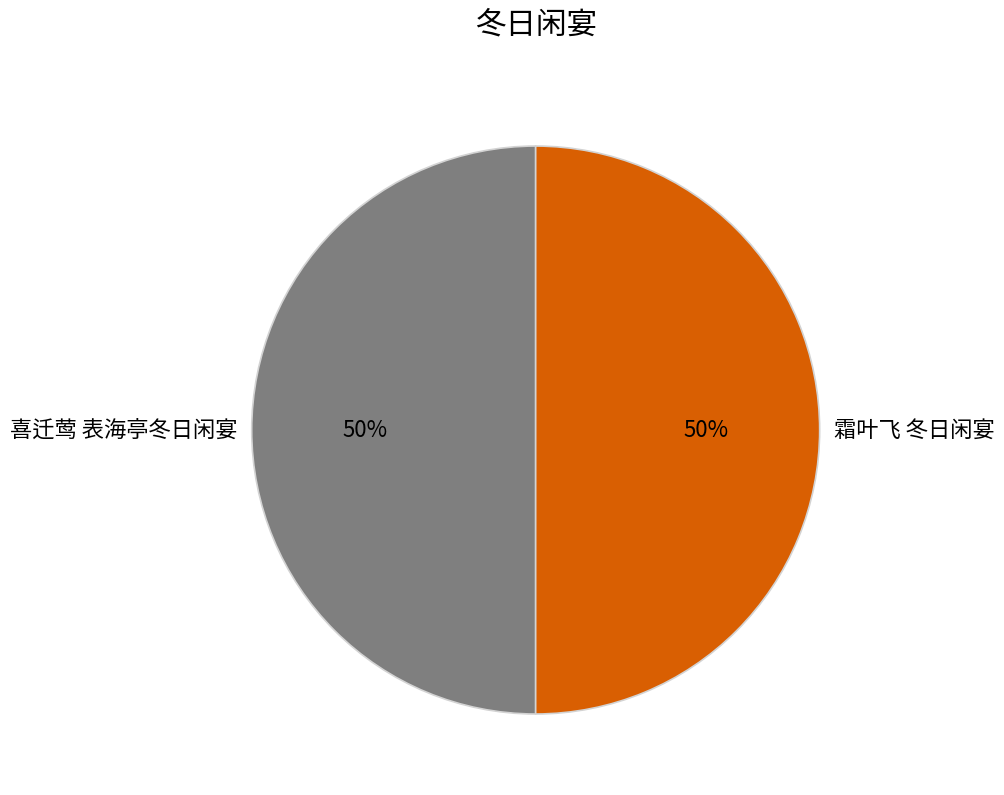

The 喜迁莺 表海亭冬日闲宴 slice represents 50% of the pie. True or false?

True